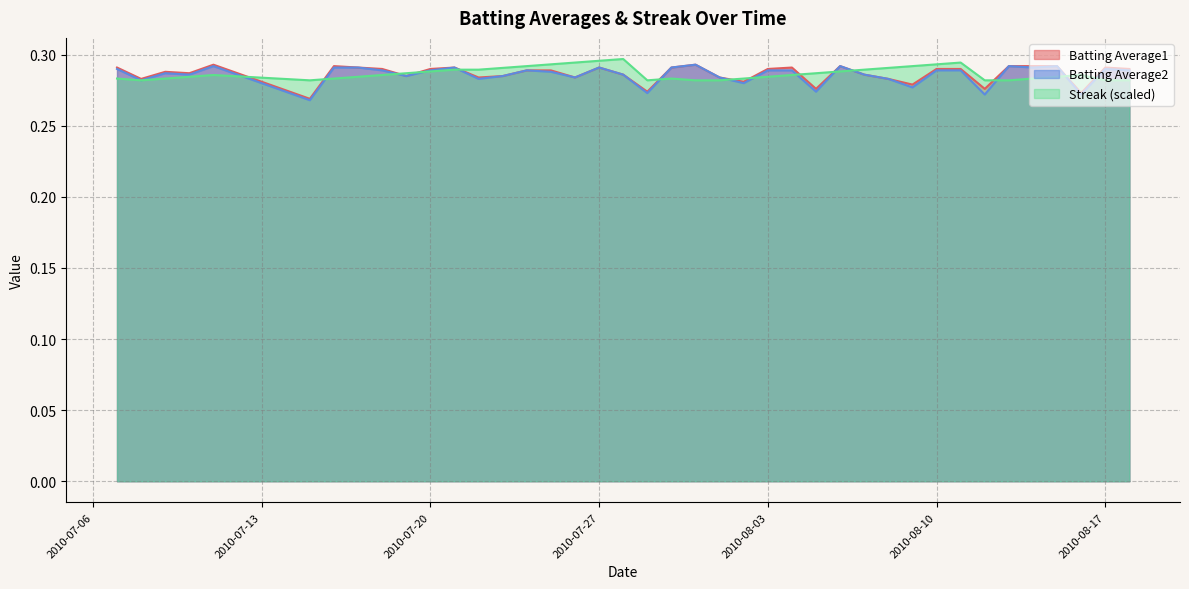

What is the value of the Streak point at the 16th from the left?

0.3